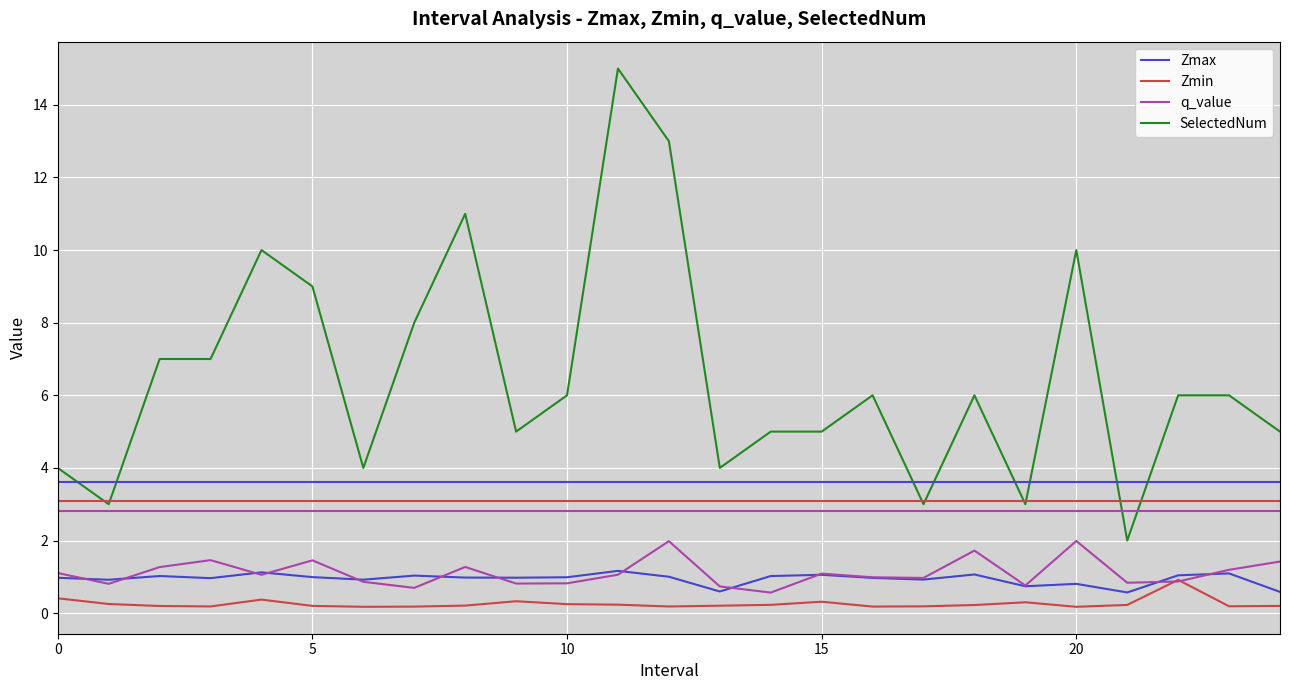

True or false: SelectedNum and q_value intersect in this chart.

False